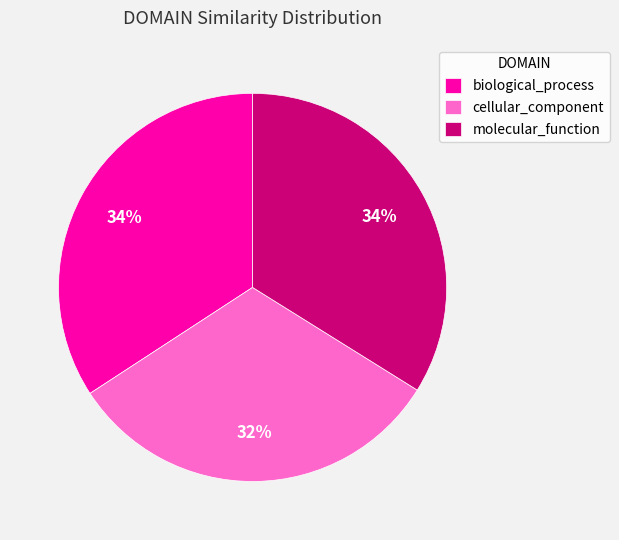

Is the sum of molecular_function and biological_process greater than half?

Yes